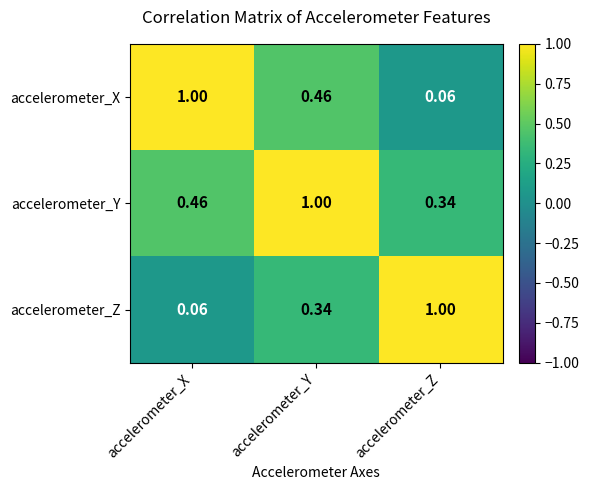

Rank the series by their average value, from highest to lowest.

accelerometer_Y, accelerometer_X, accelerometer_Z